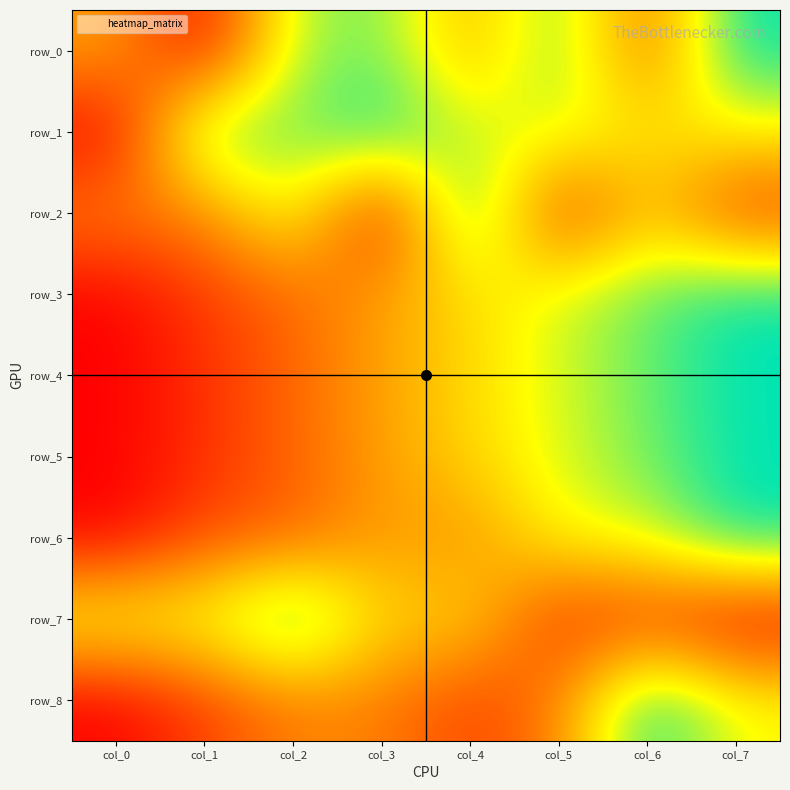

What value does the row_1 series have at col_5?

0.7